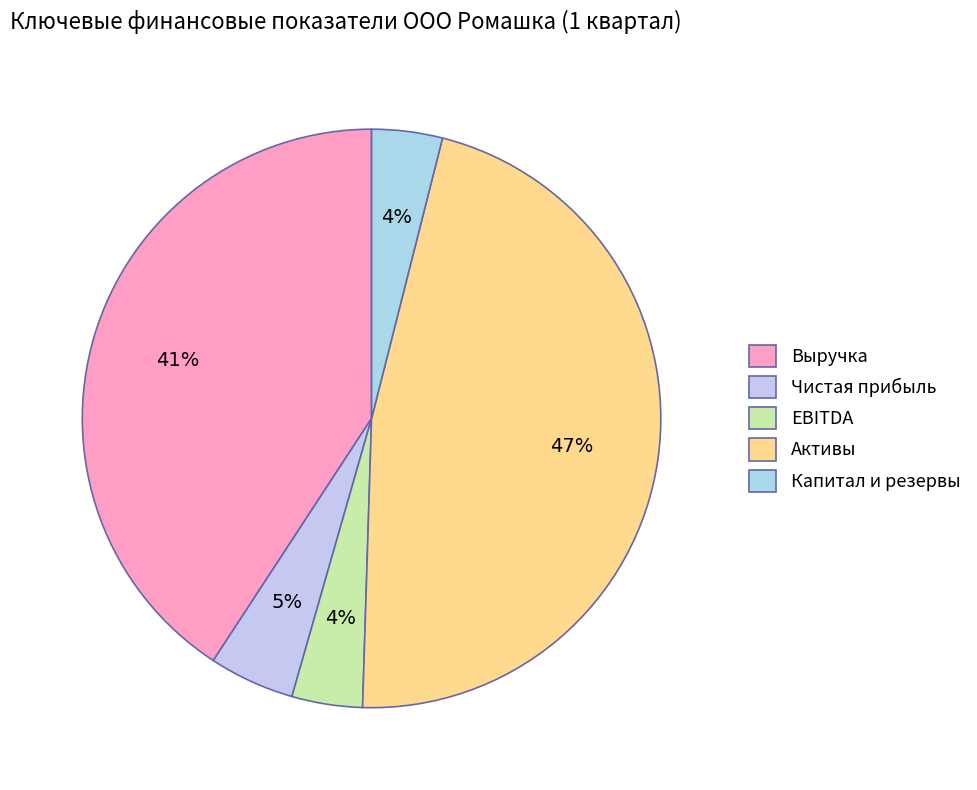

What is the largest slice in the pie chart?

Активы